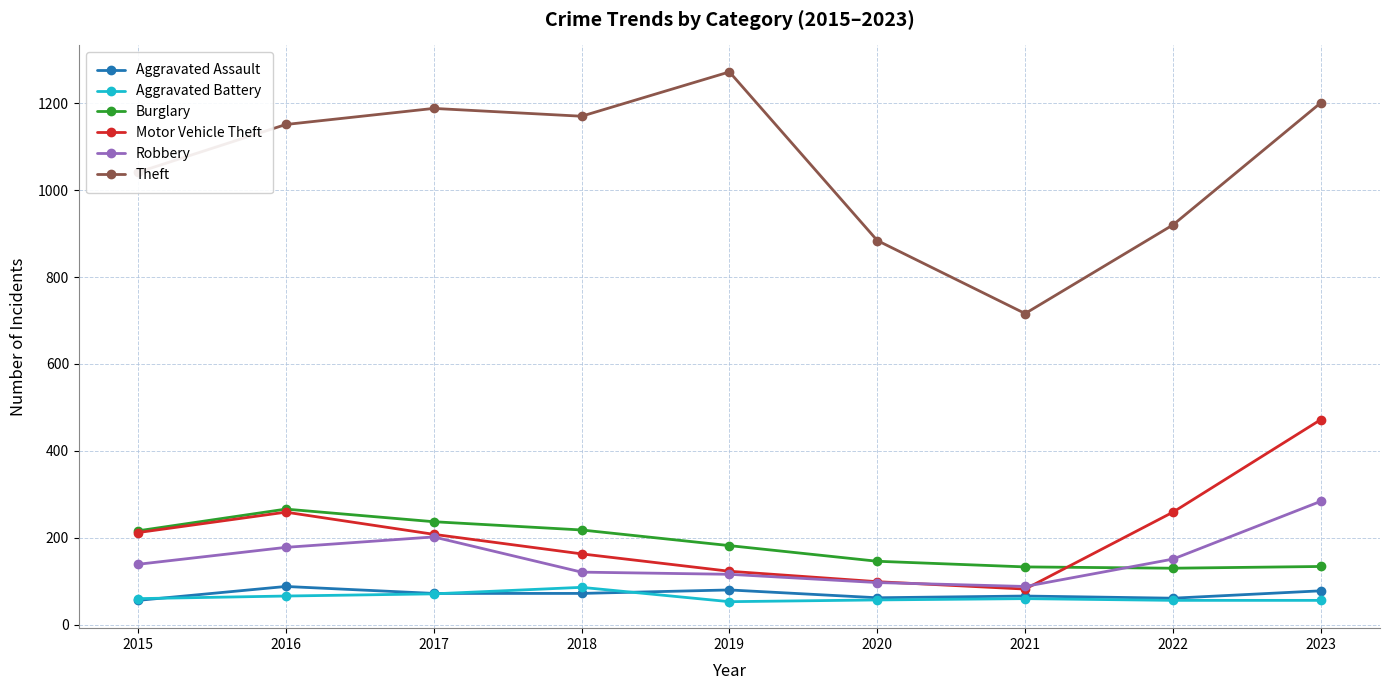

What is the value of the Robbery point at the 2nd from the left?

178